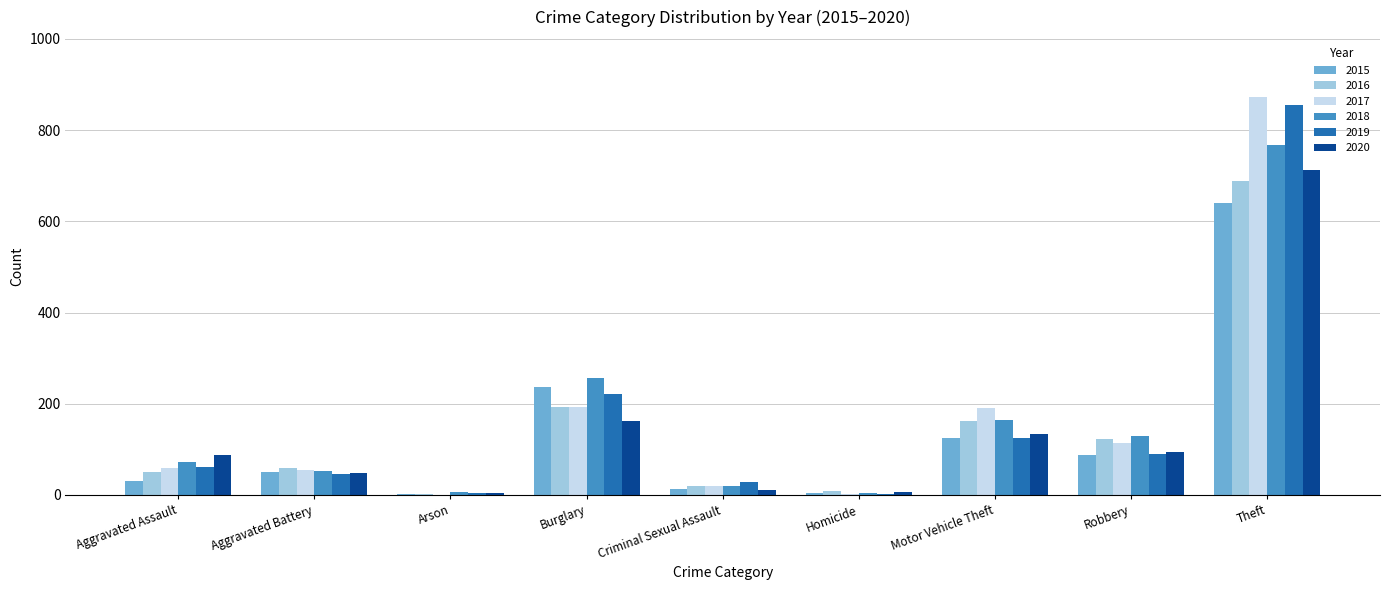

What is the average value of the 2015 series?

132